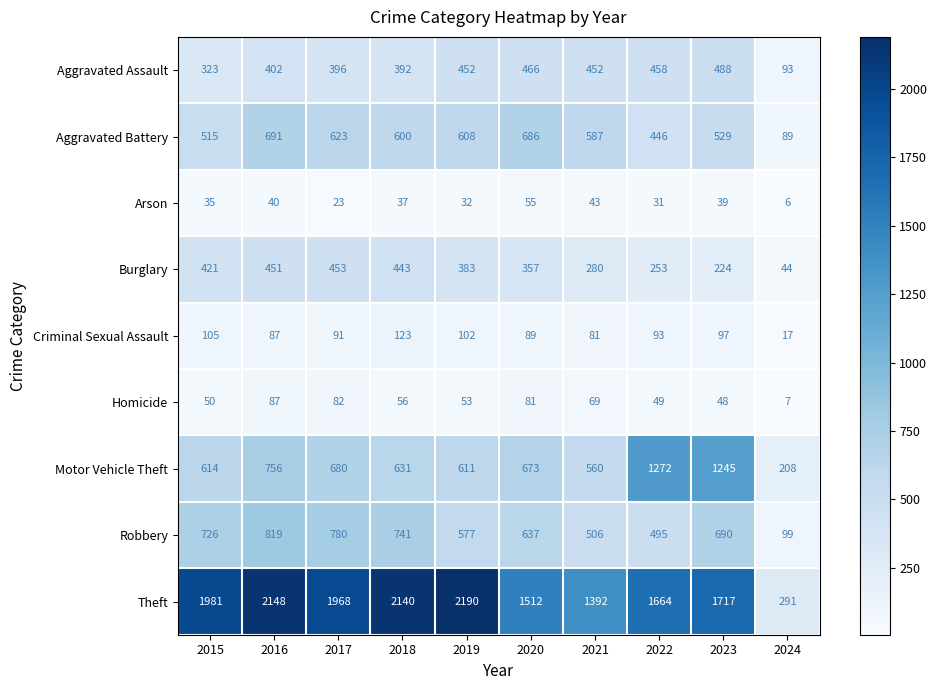

Which label corresponds to the smallest value in the chart?

2024